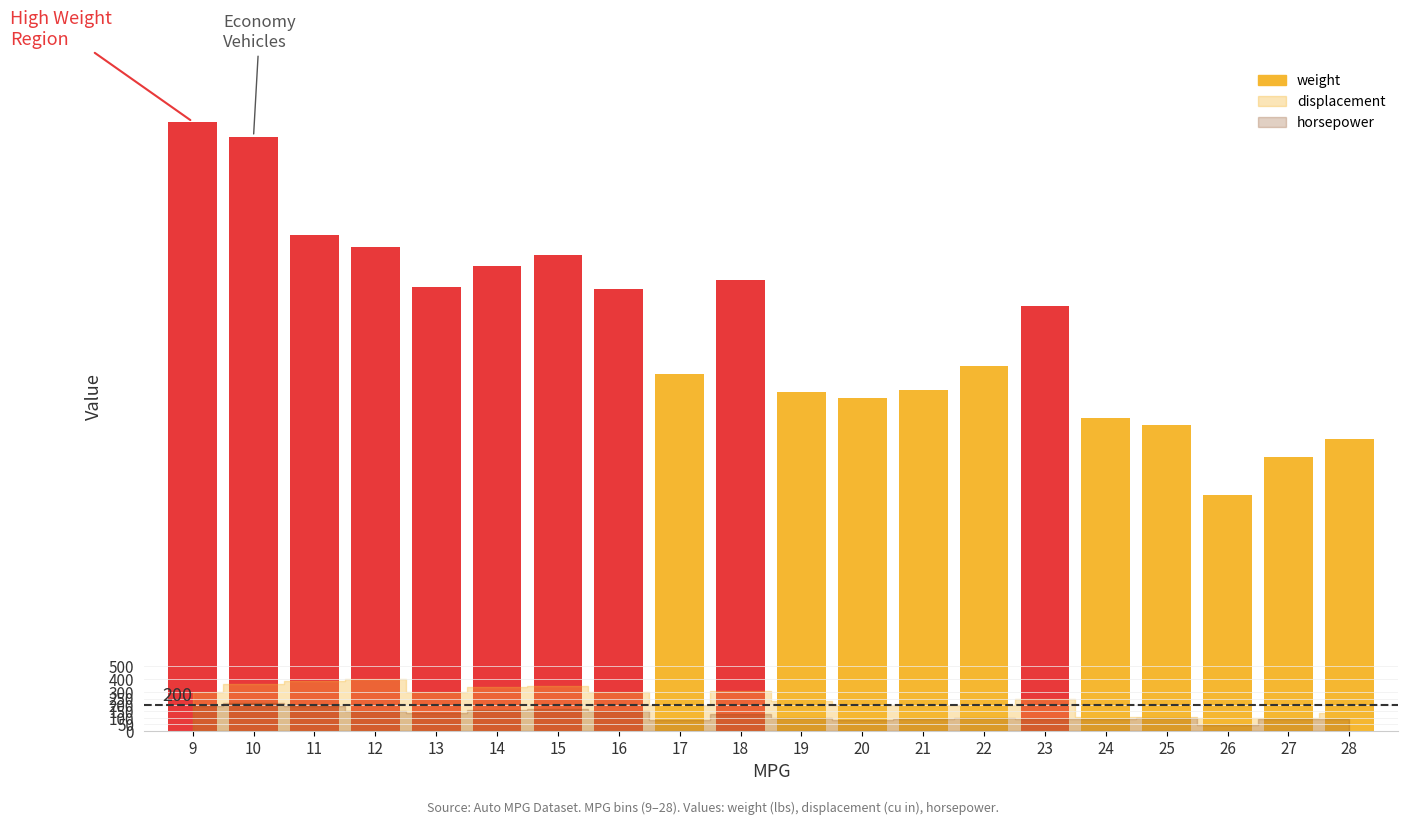

Where is the data nearest to the value 3283?

23